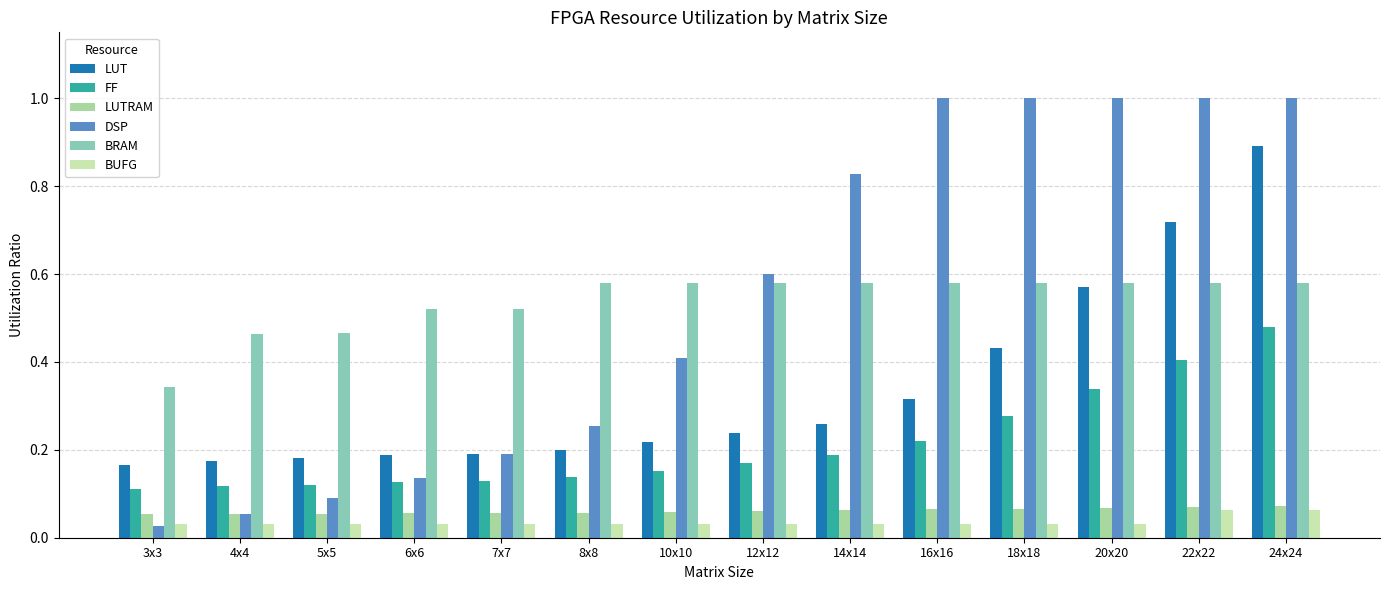

How many groups of bars are there?

14